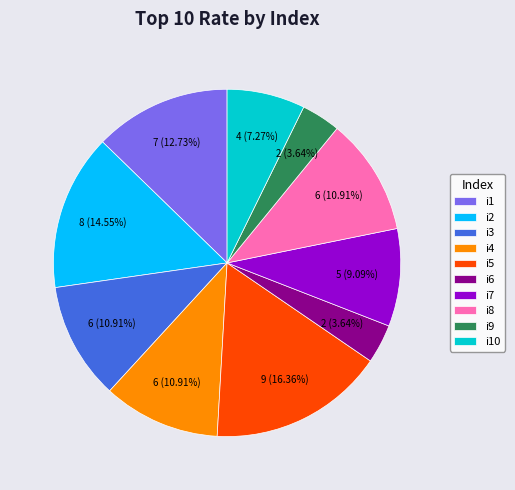

Which category has the biggest portion of the pie?

i5